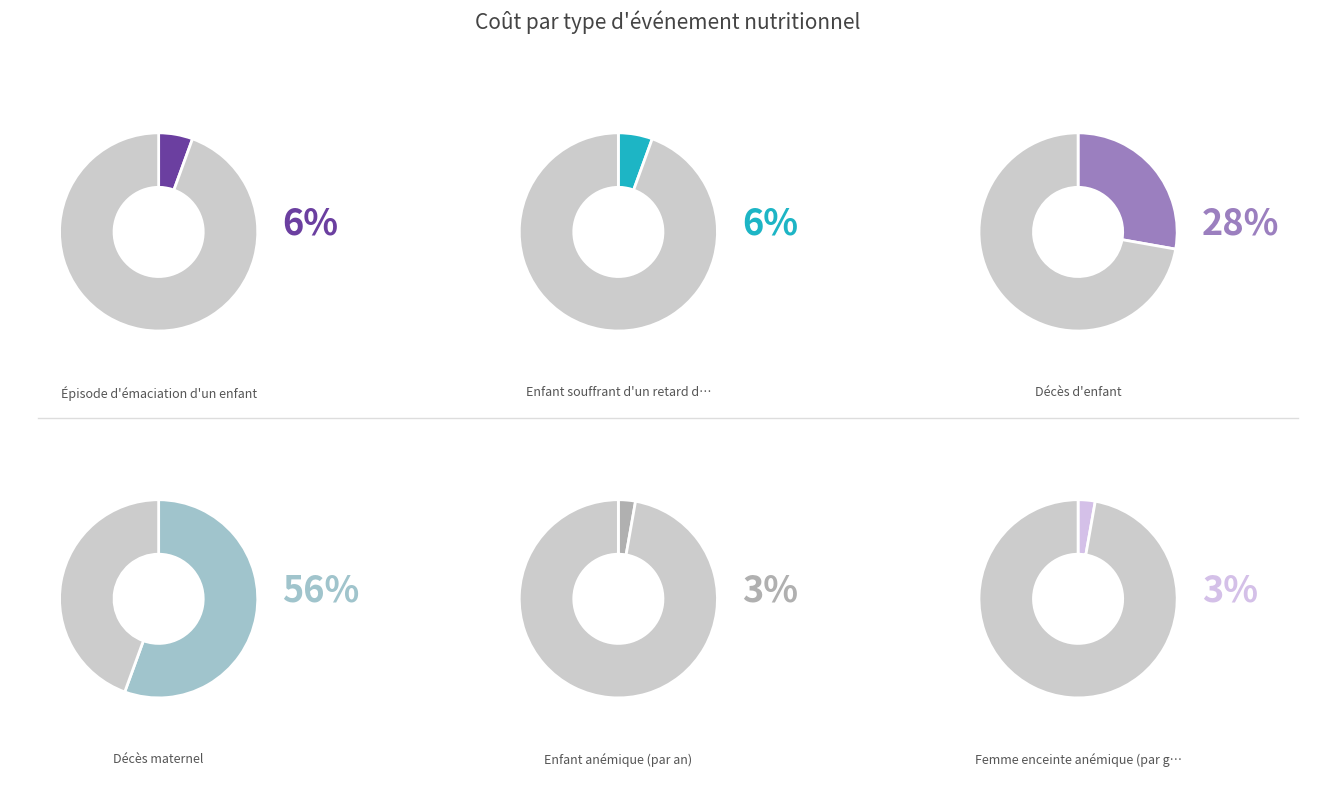

The Femme enceinte anémique (par grossesse) slice represents 3% of the pie. True or false?

True